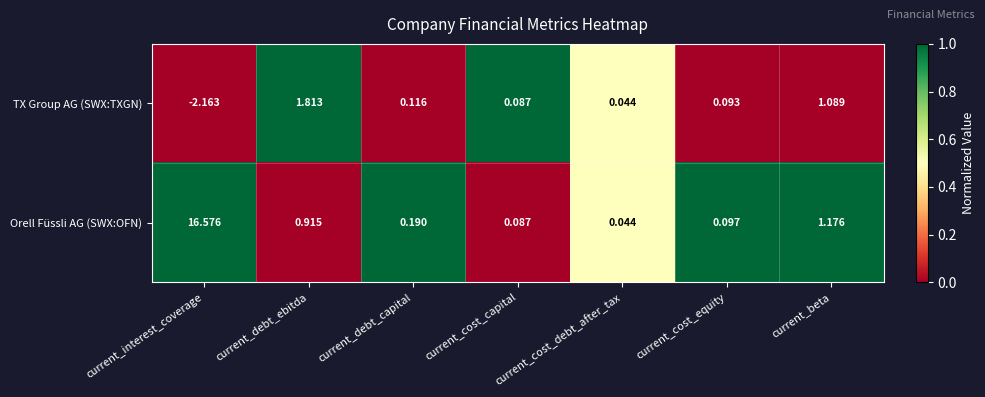

Which series has the largest range (max minus min)?

Orell Füssli AG (SWX:OFN)